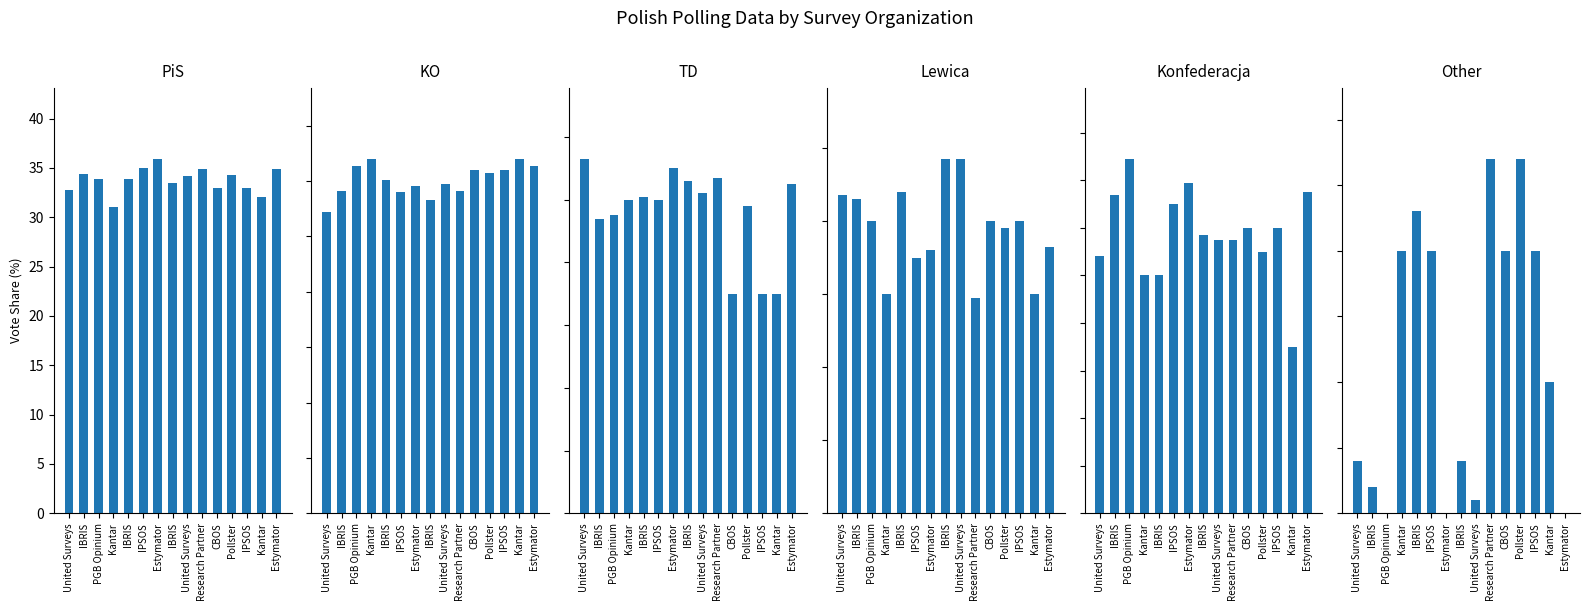

Between PGB Opinium and United Surveys, which is larger?

PGB Opinium